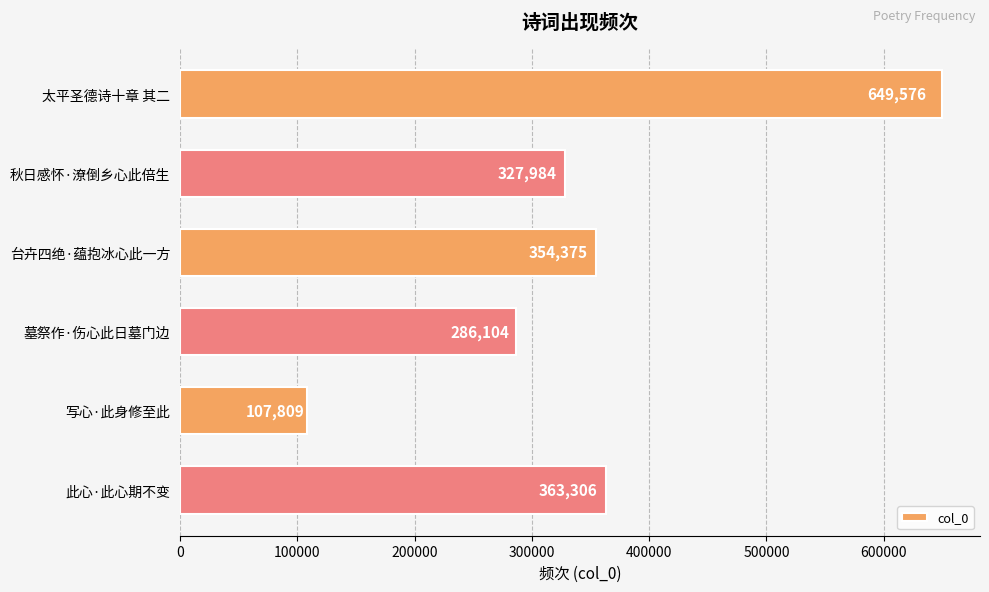

Does the chart contain any negative values?

No